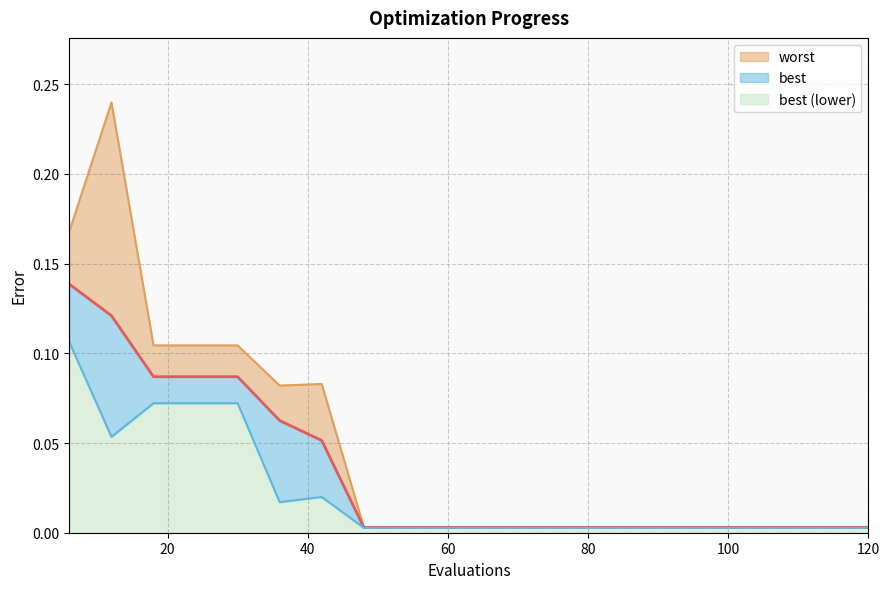

At which category does the chart reach its minimum across all series?

48